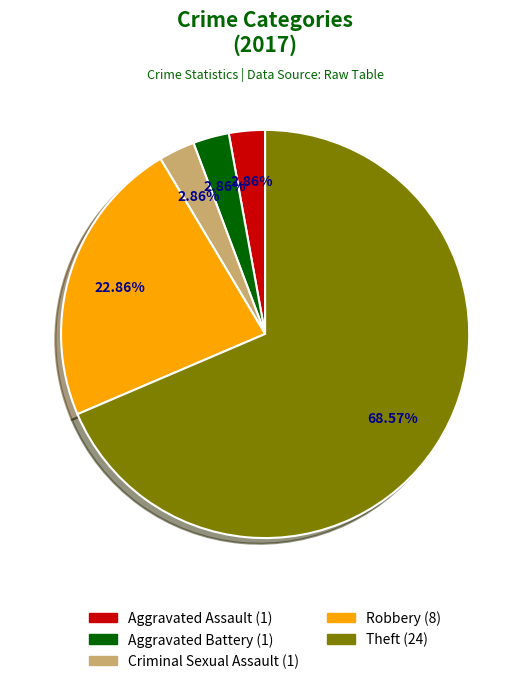

Is there a majority slice in this chart?

Yes